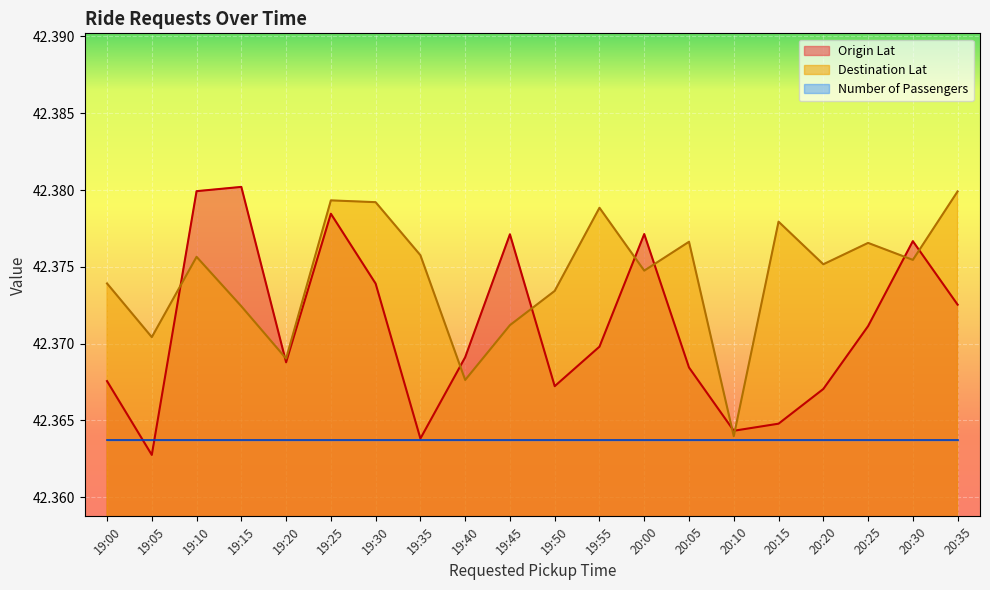

At which category does Origin Lat reach its first local valley?

19:05